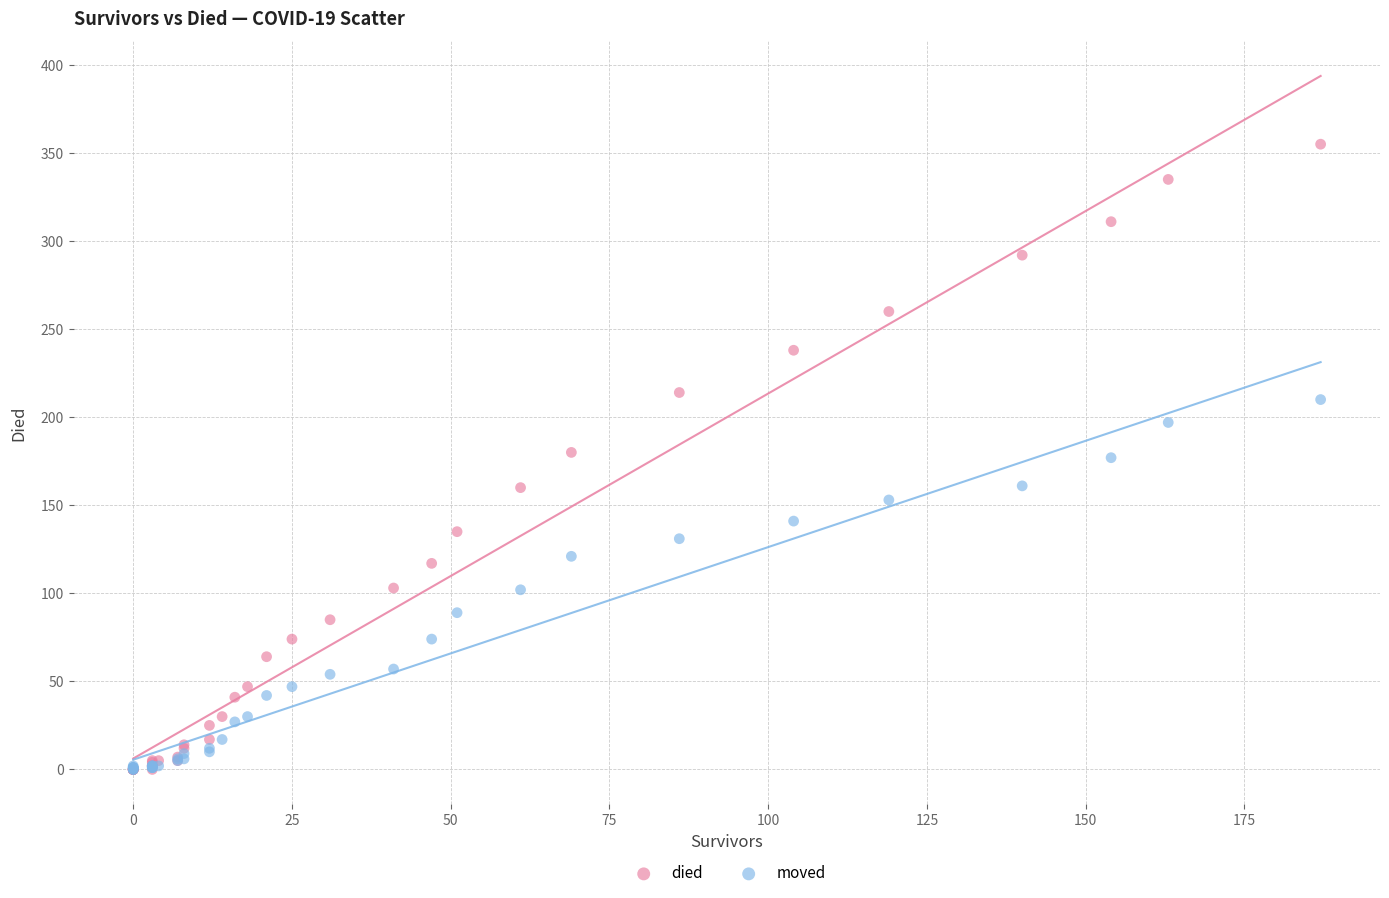

Which series reaches the maximum Y coordinate?

died